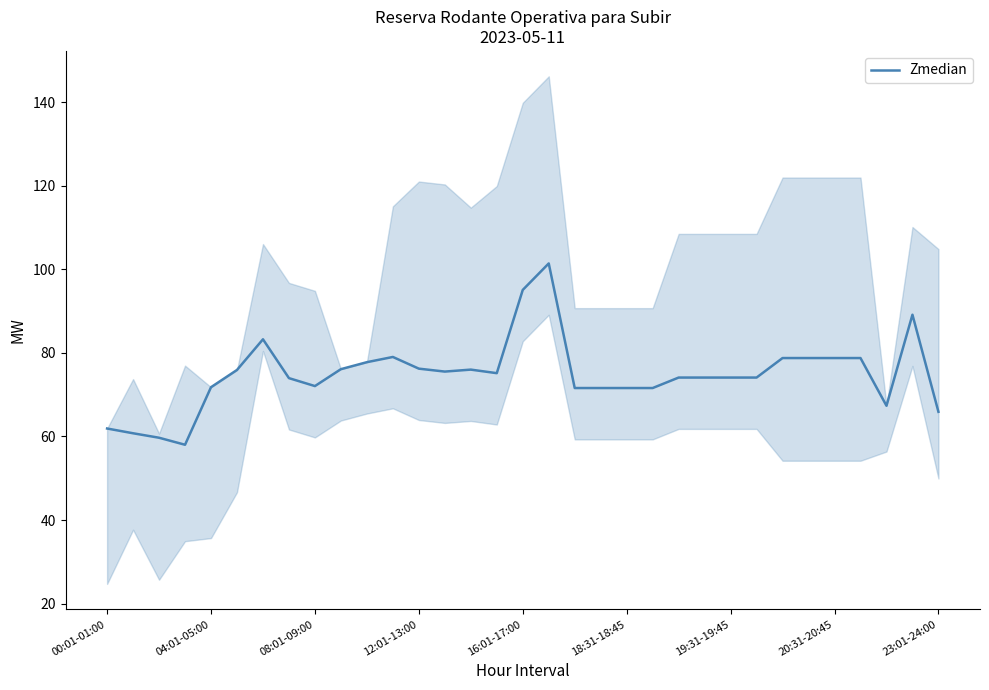

True or false: there are more than 1 points higher than both neighbors.

True